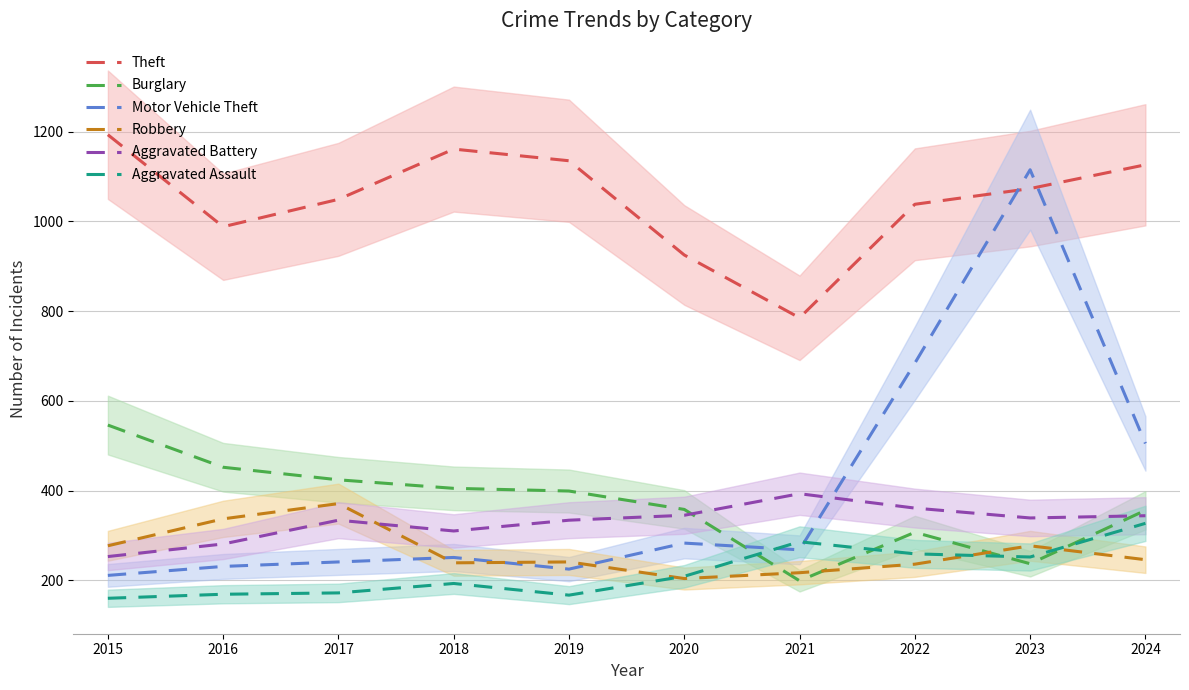

Which series has the widest spread of values?

Motor Vehicle Theft